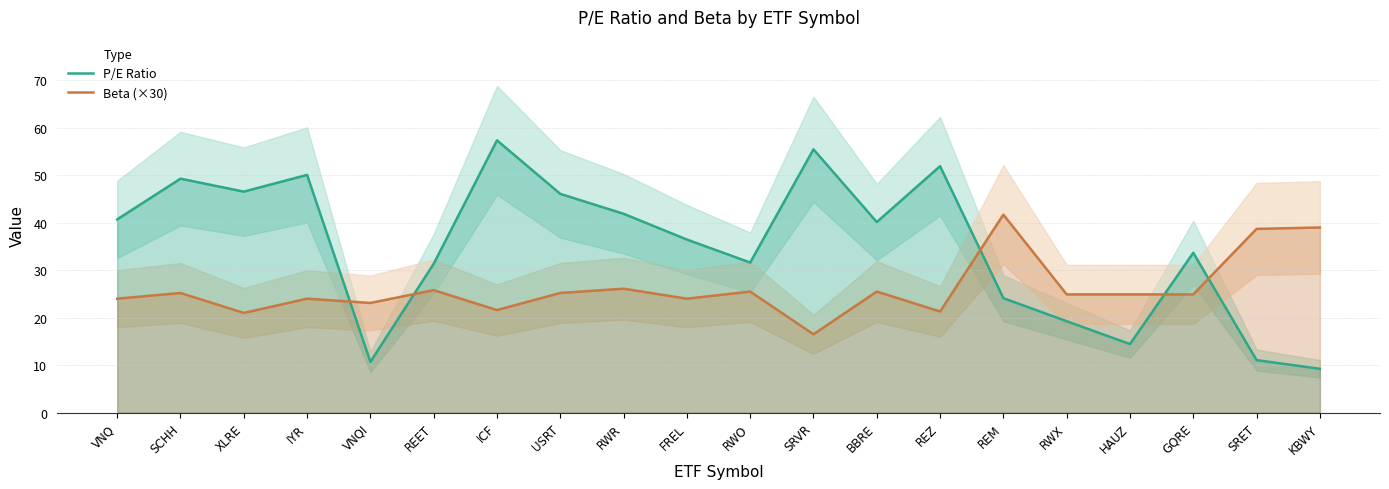

At which category is the sum across all series the highest?

ICF